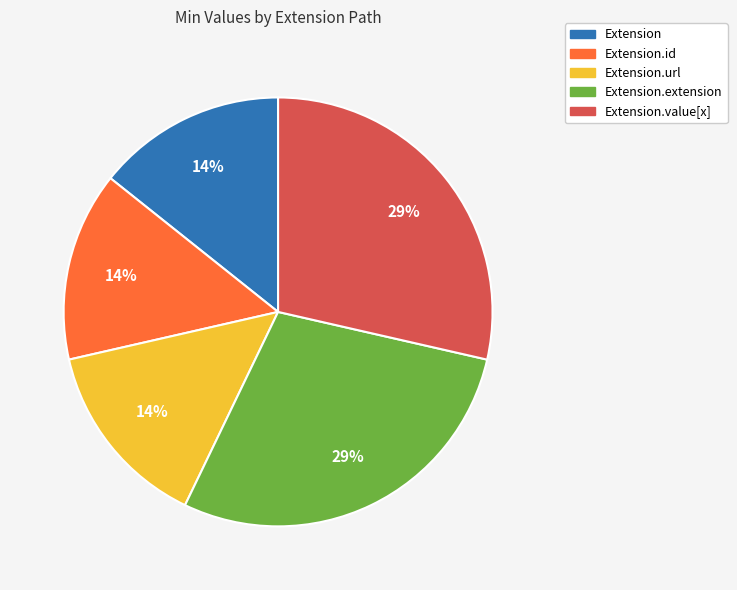

How many slices are in this pie chart?

5